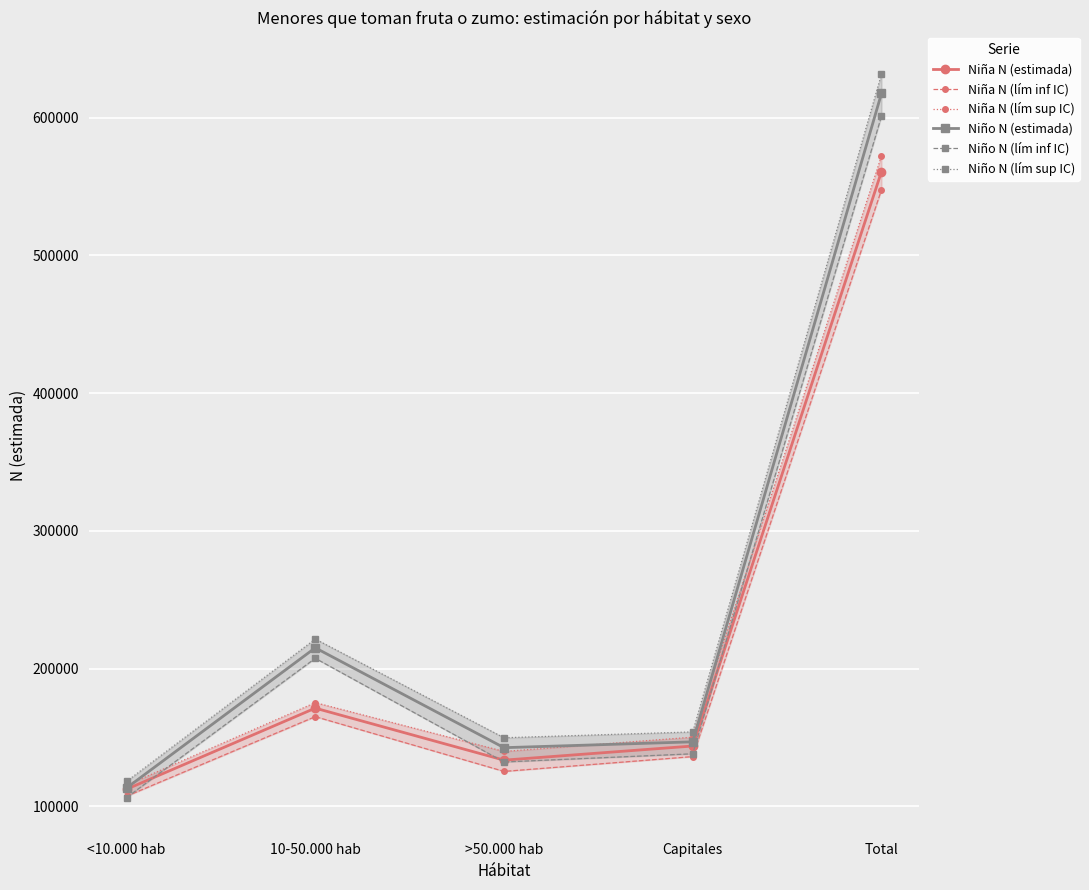

Rank the categories by Niño N (lím inf IC) value from highest to lowest.

Total, 10-50.000 hab, Capitales, >50.000 hab, <10.000 hab